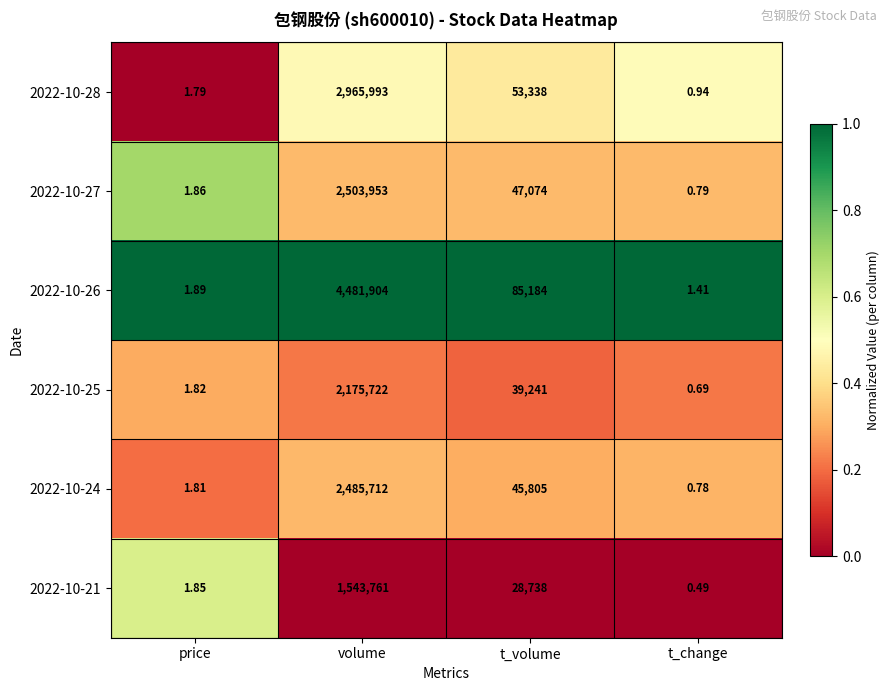

What is the difference between the highest and lowest values at volume?

2938143.0